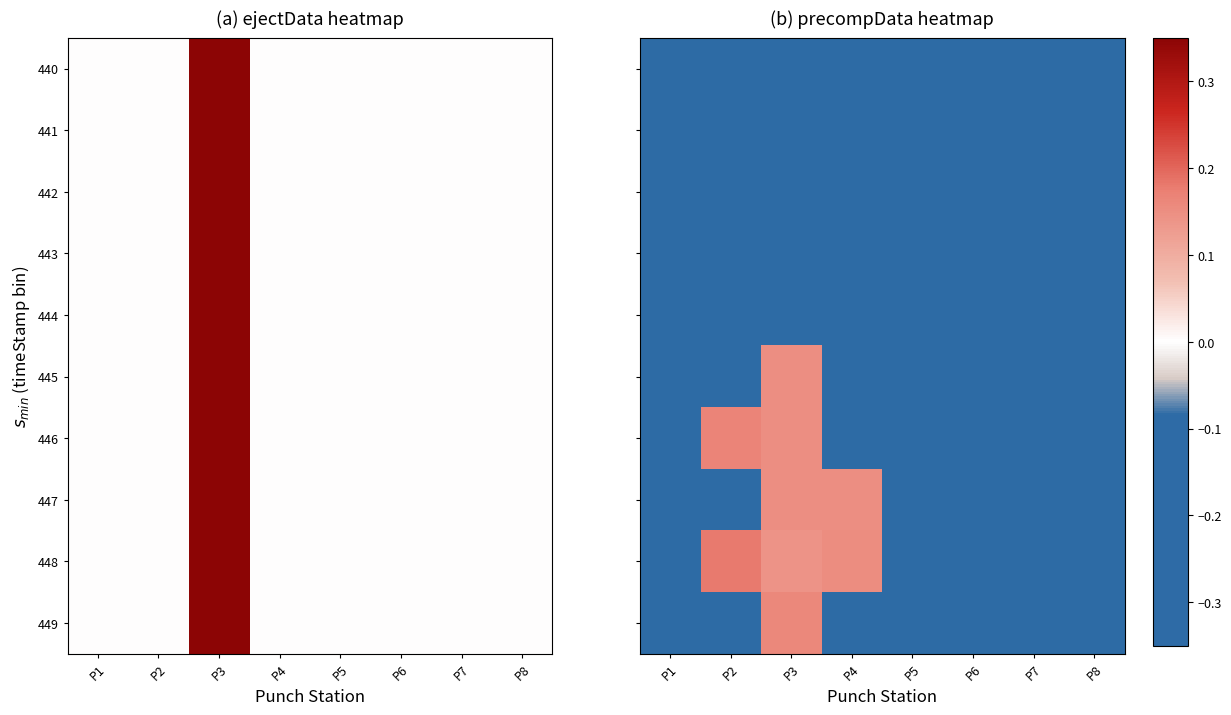

What is the difference between the highest and lowest values at P7?

0.2